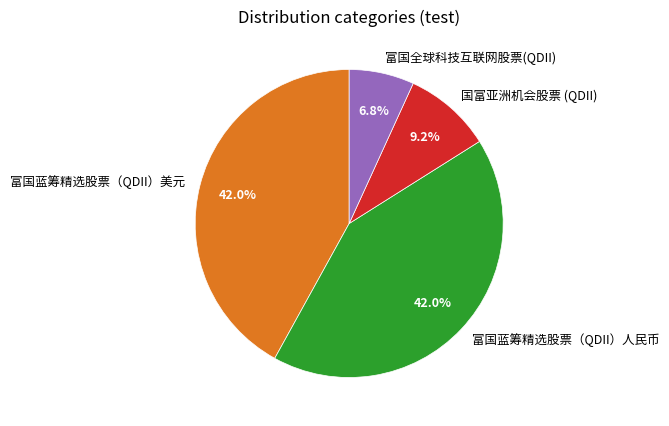

Is there any slice that represents more than half of the pie?

No